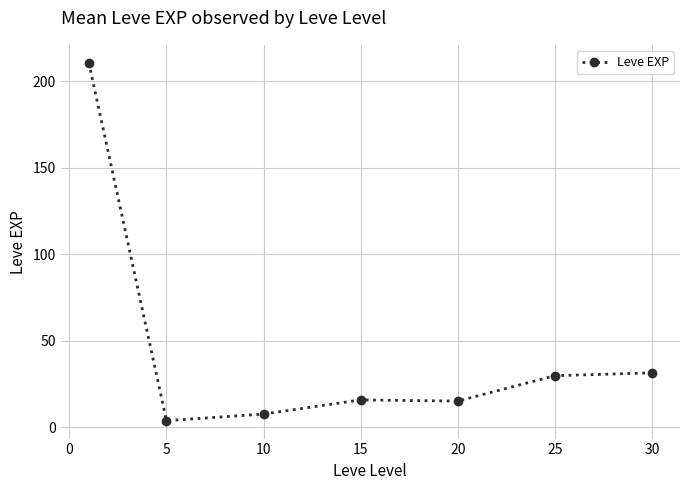

What is the greatest value displayed?

210.7